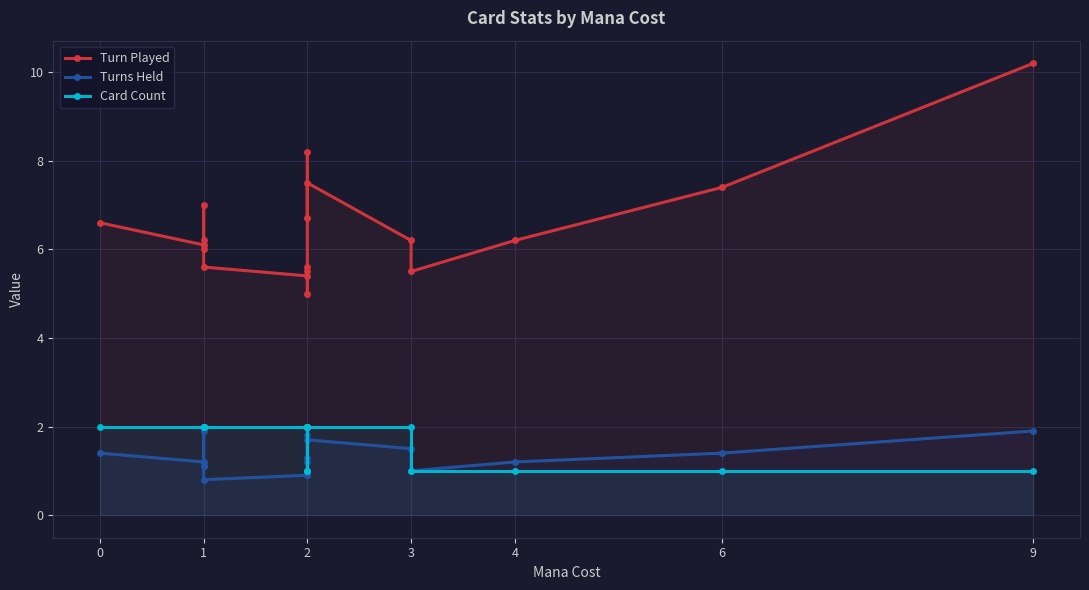

What is the value of the Card Count point at the 9th from the left?

2.0